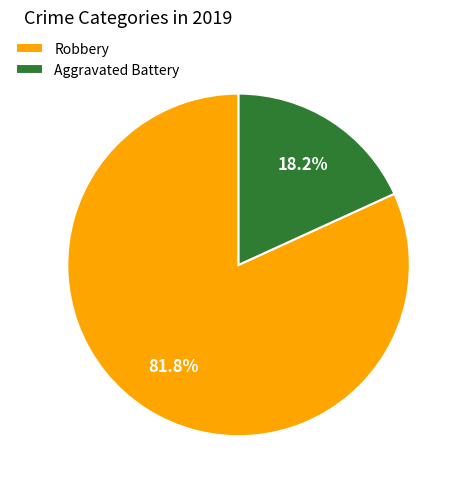

Which category accounts for the majority?

Robbery